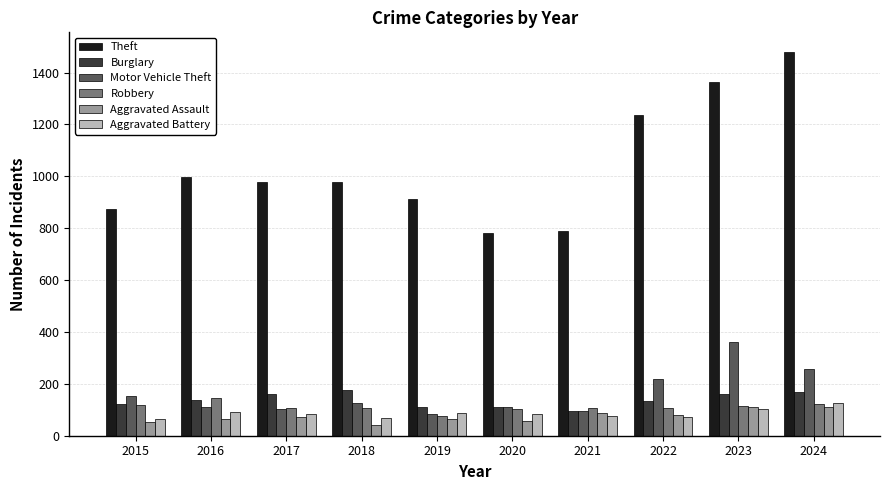

What is the difference between the maximum and minimum values in the Theft series?

699